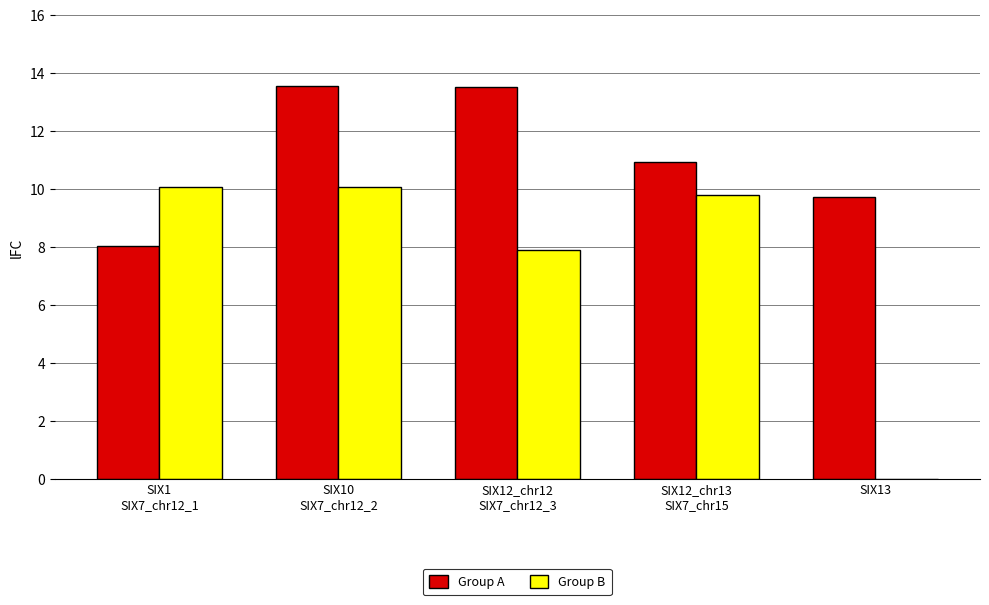

Is it true that Group A equals 13.5 at SIX10
SIX7_chr12_2?

True